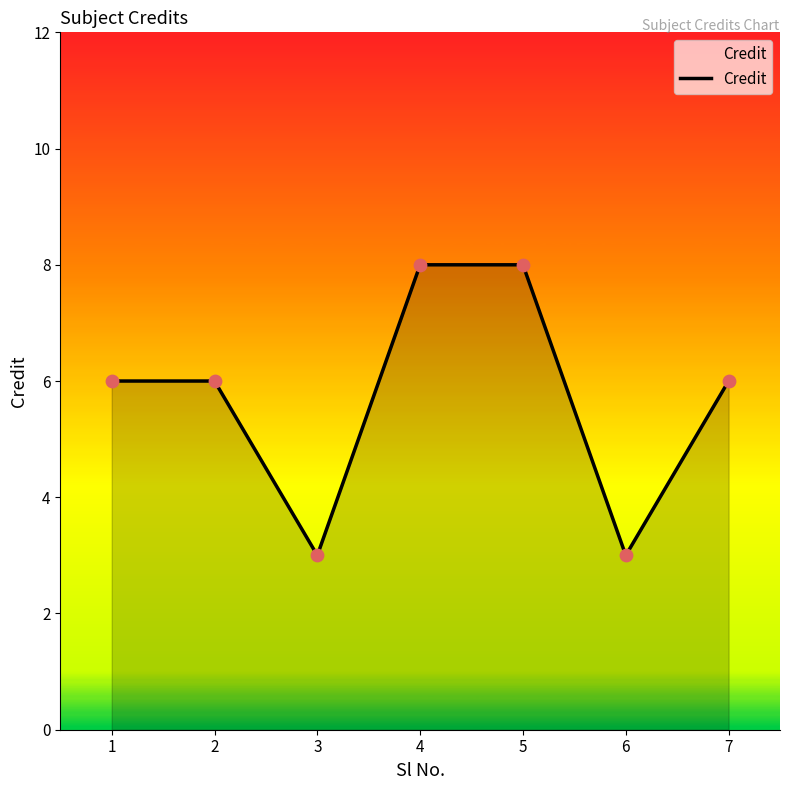

What is the change in value from 5 to 6?

-5